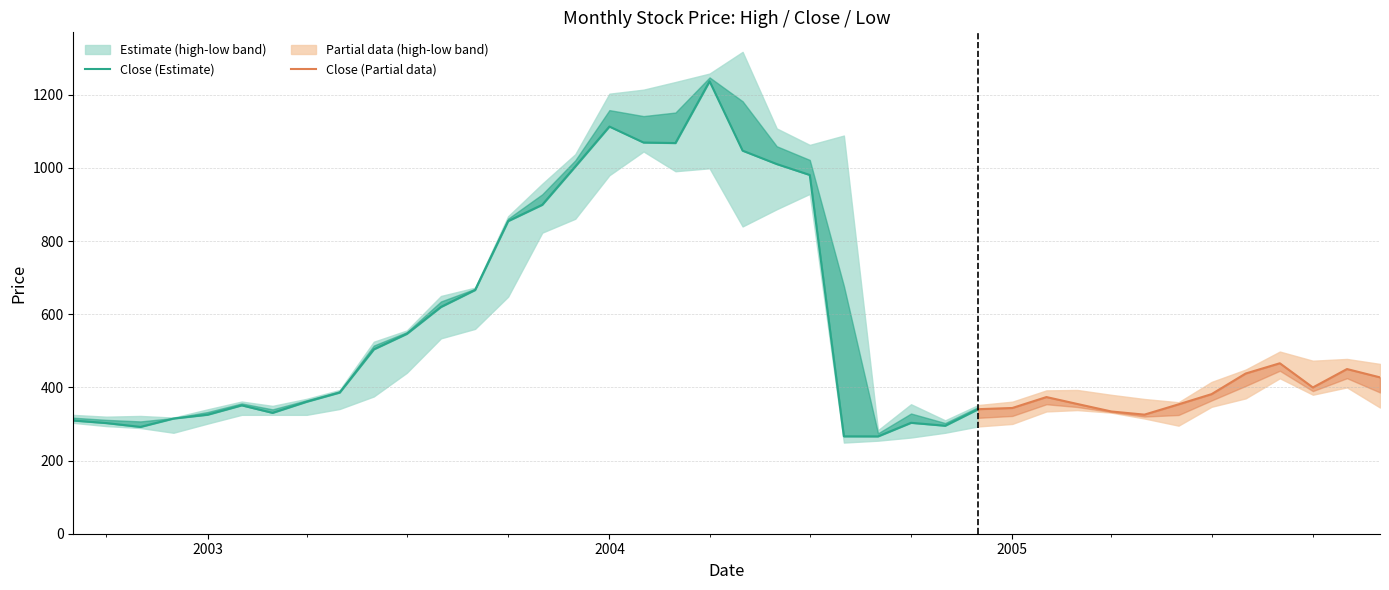

What is the total value across all series at 24?

803.4